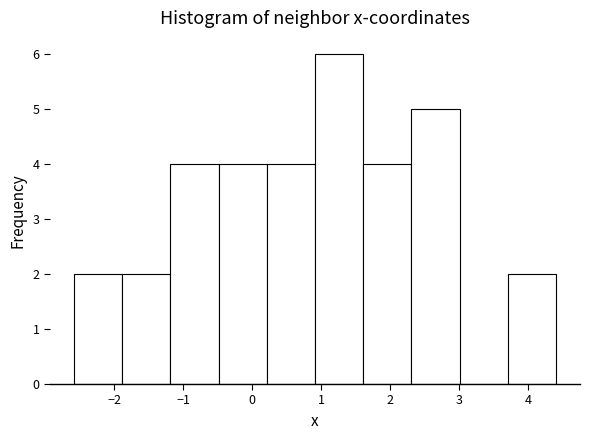

Which range on the x-axis has the tallest bar?

0.9 to 1.6